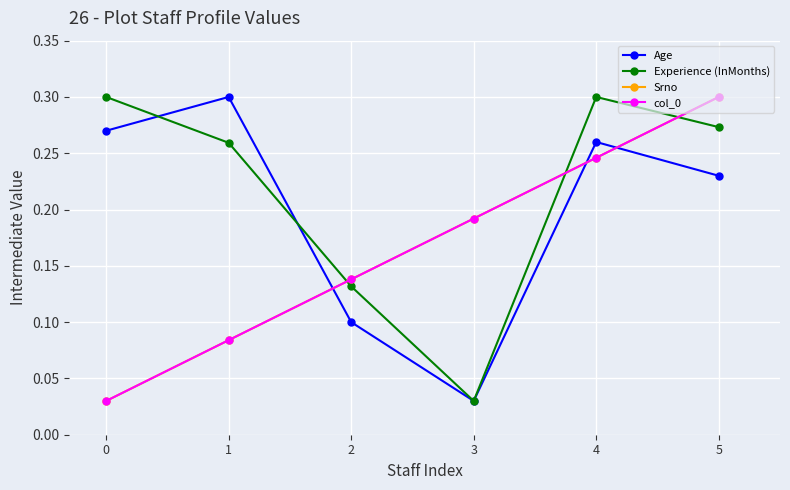

At 3, list the series in order from smallest to largest.

Age, Experience (InMonths), Srno, col_0